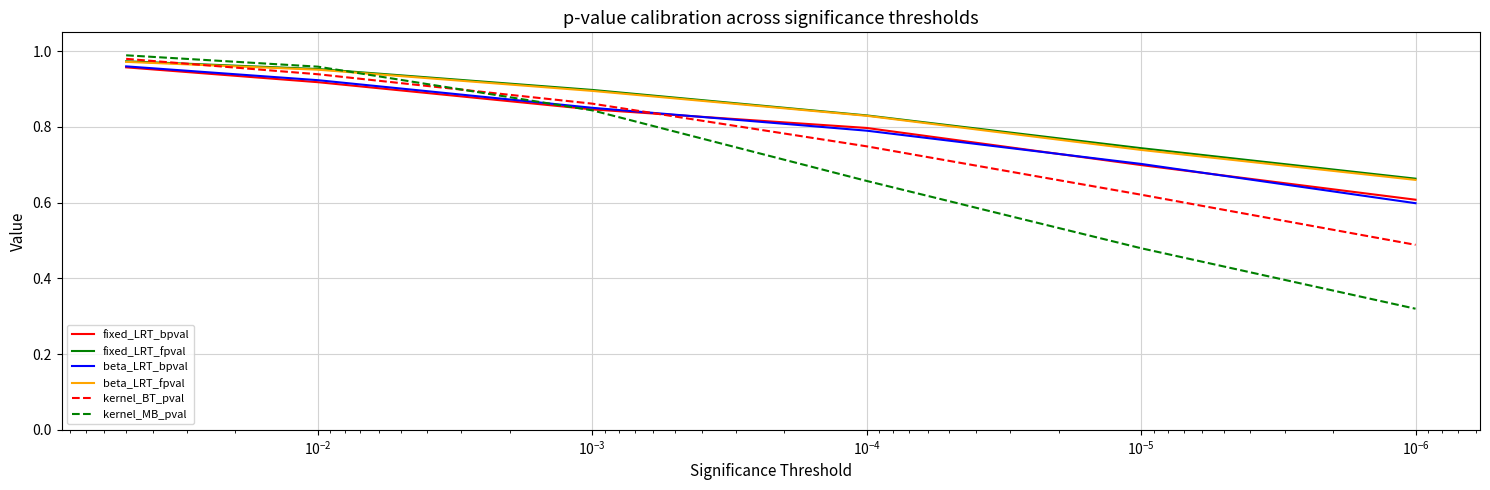

Which series has the largest range (max minus min)?

kernel_MB_pval